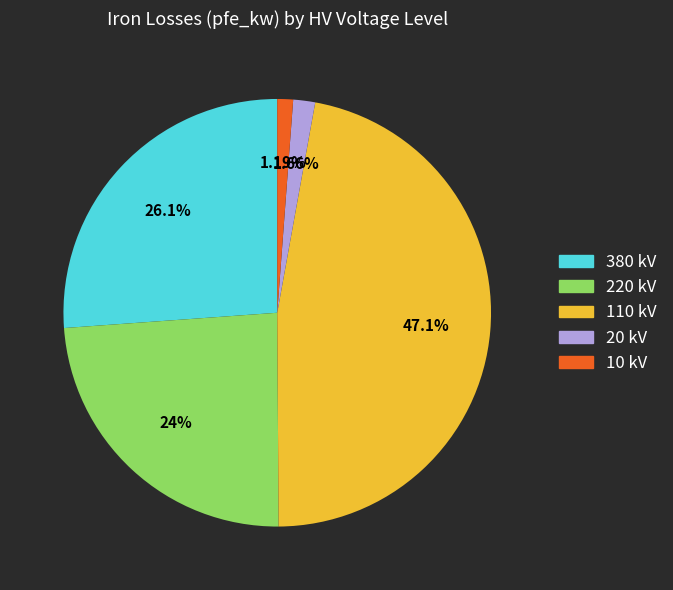

Count the number of slices in the pie.

5